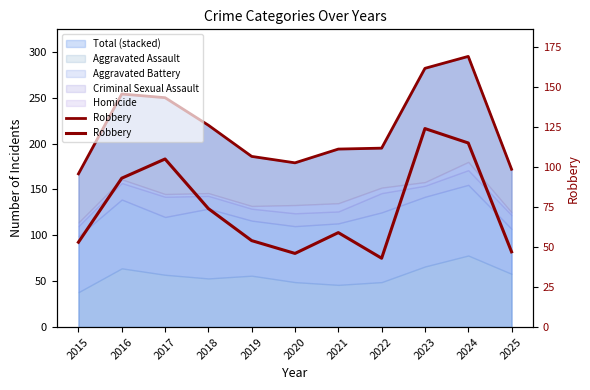

What is the sum of the values at 2020 and 2015?

99